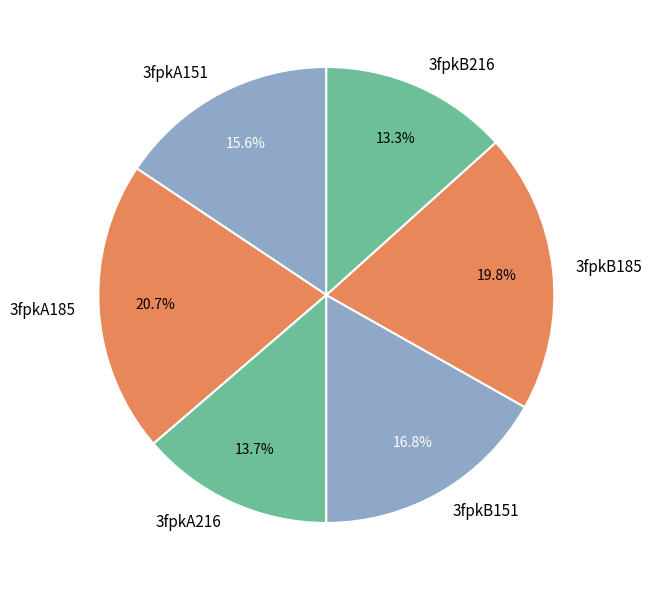

Count the number of slices in the pie.

6